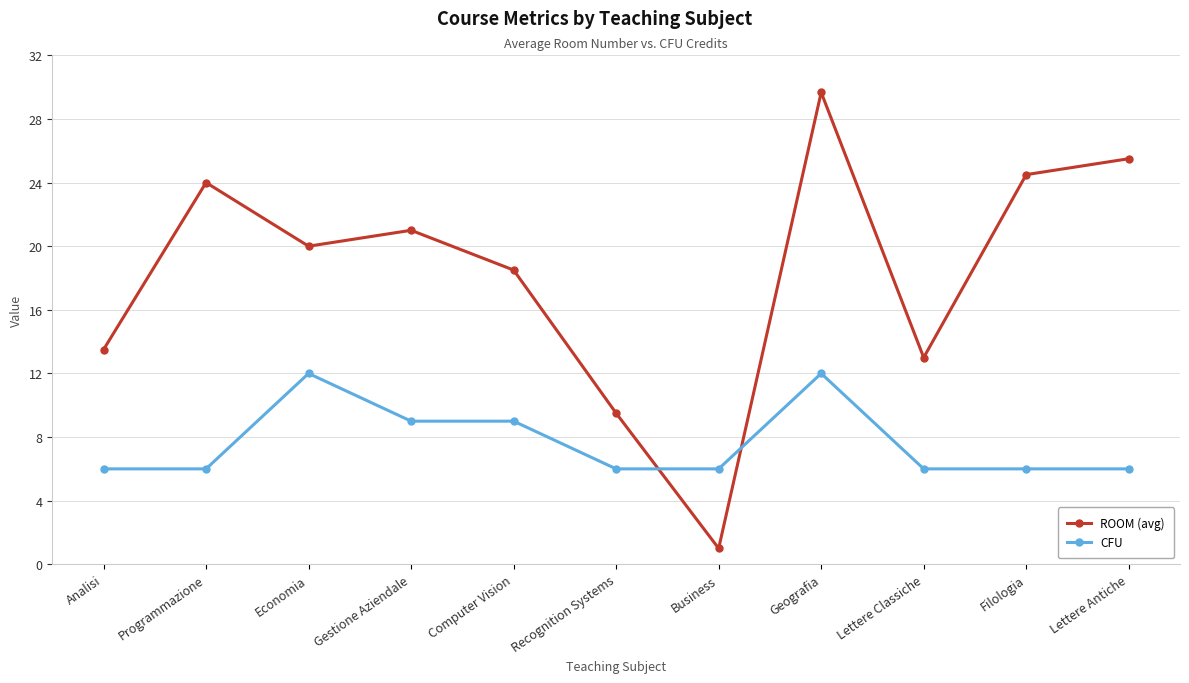

True or false: CFU has a value of 18.6 at Geografia.

False